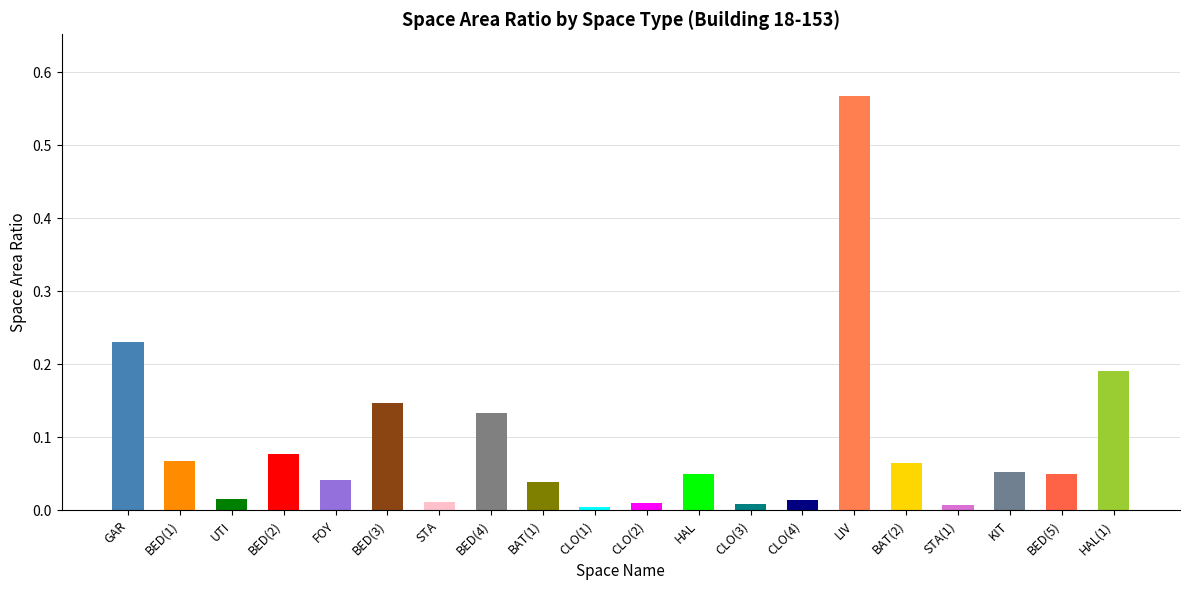

Is it true that the value at GAR is 0.1?

False